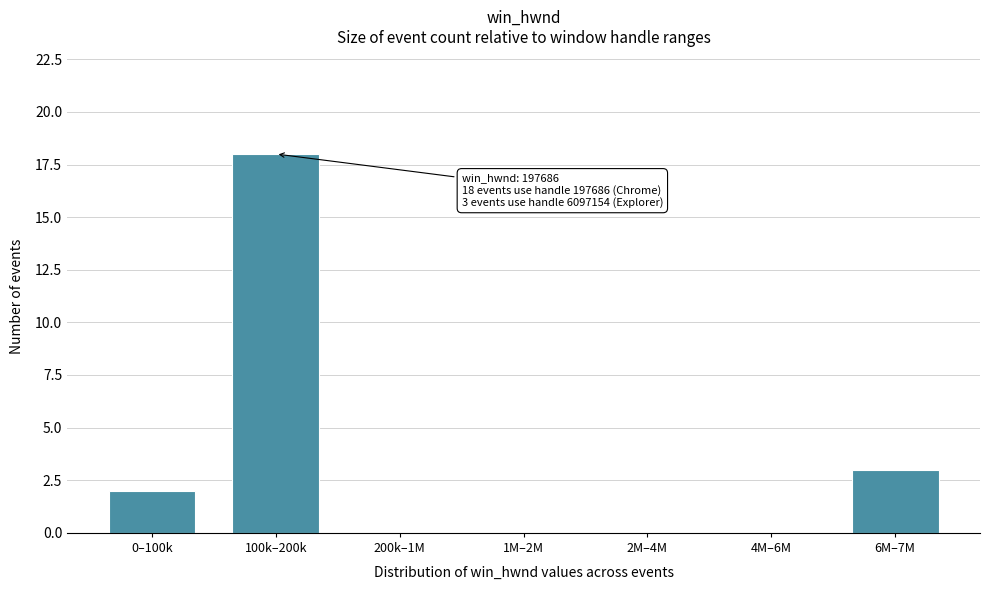

Reading right to left, transcribe all the data shown in this chart.

6M–7M=3	4M–6M=0	2M–4M=0	1M–2M=0	200k–1M=0	100k–200k=18	0–100k=2